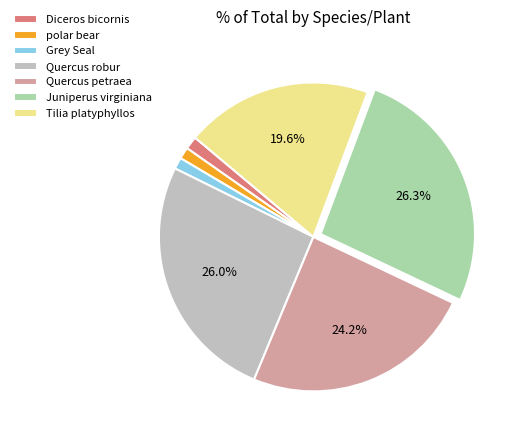

Count the number of slices in the pie.

7